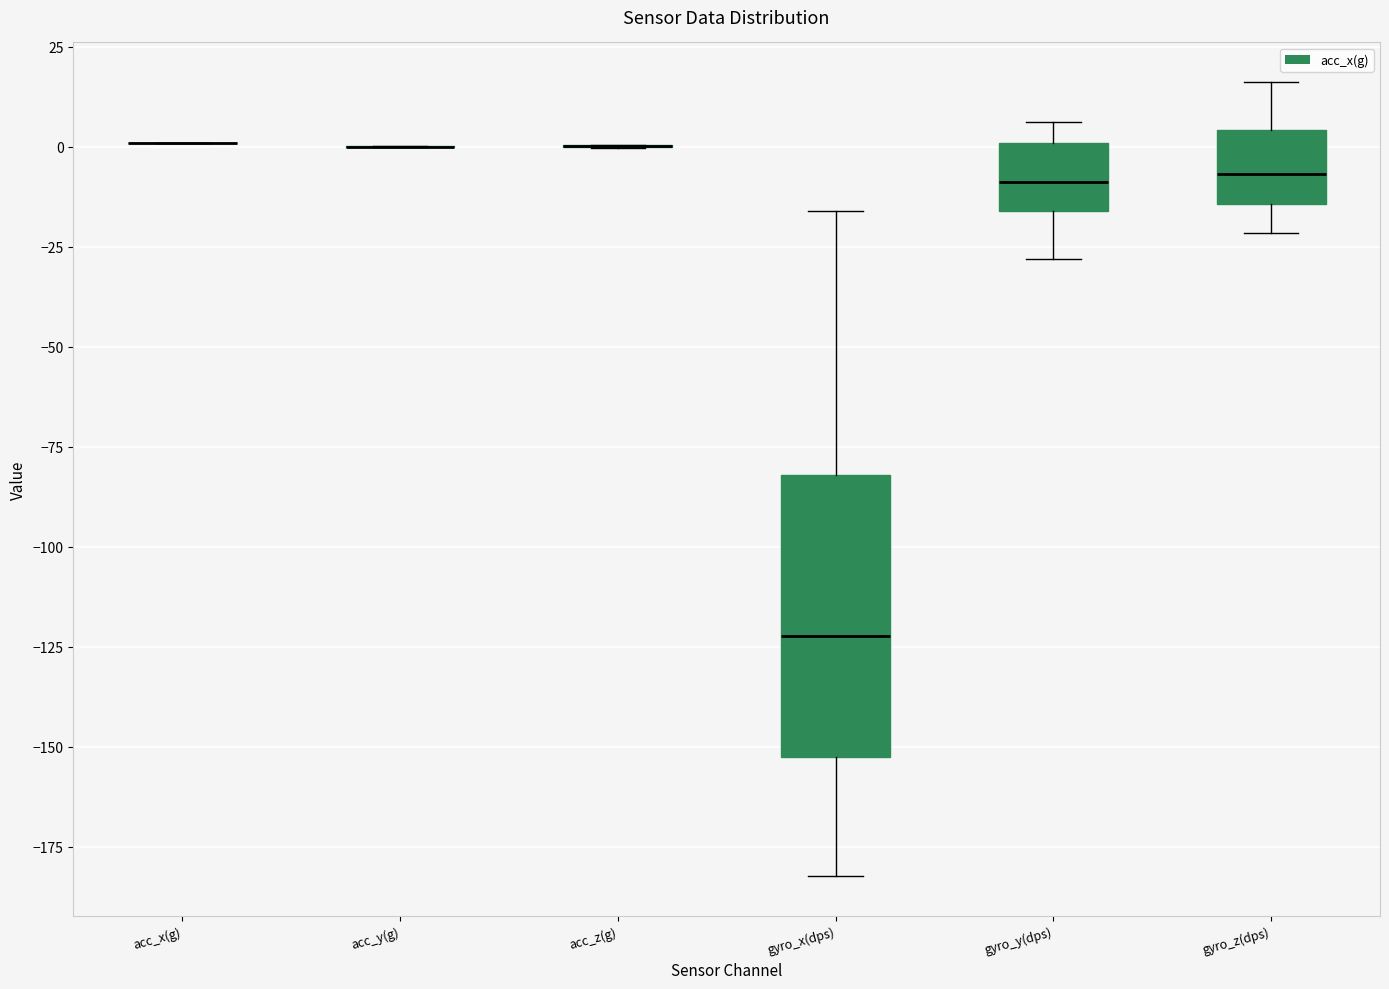

Reading left to right, read every box against the y-axis: the position of its median line, the range the box covers, and the ends of its whiskers. The values are not printed on the chart, so give them approximately, as read against the axis.

acc_x(g): box collapsed to a line at 0, whiskers 0 to 0
acc_y(g): box collapsed to a line at 0, whiskers 0 to 0
acc_z(g): box collapsed to a line at 0, whiskers 0 to 0
gyro_x(dps): median -120, box -155 to -80, whiskers -180 to -15
gyro_y(dps): median -10, box -15 to 0, whiskers -30 to 5
gyro_z(dps): median -5, box -15 to 5, whiskers -20 to 15